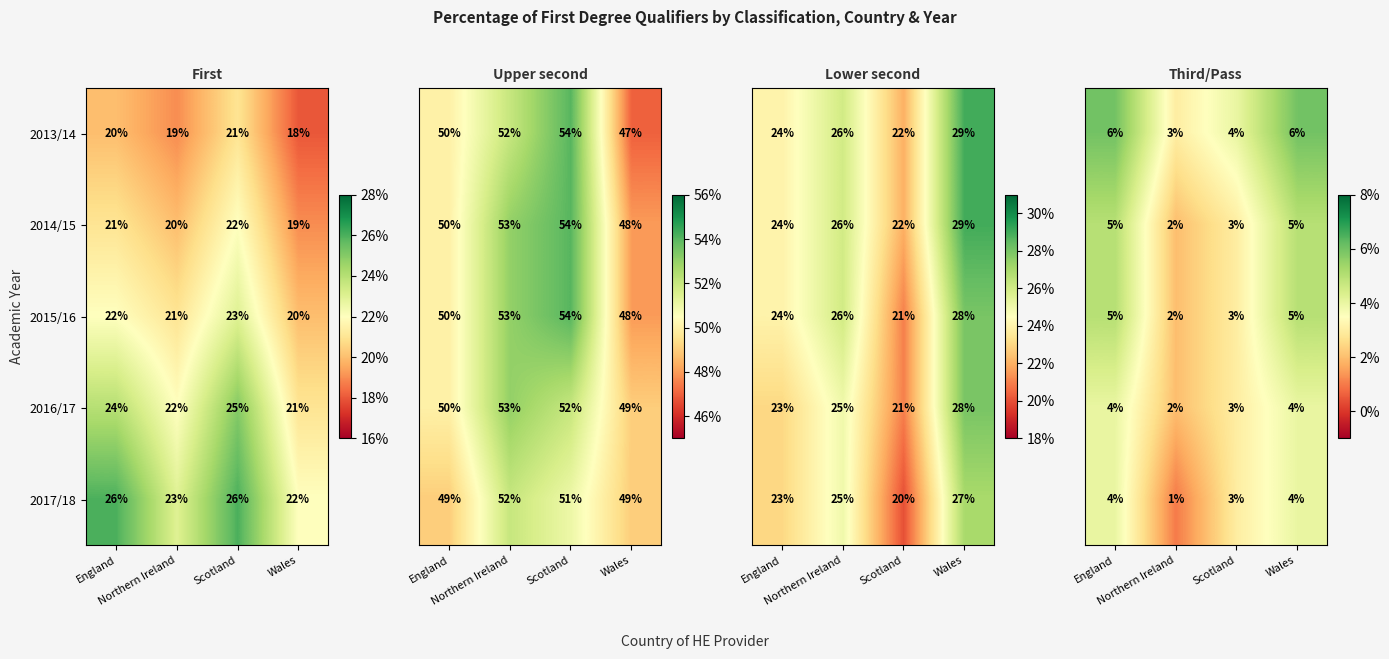

What is the sum of all 2014/15 values?

82